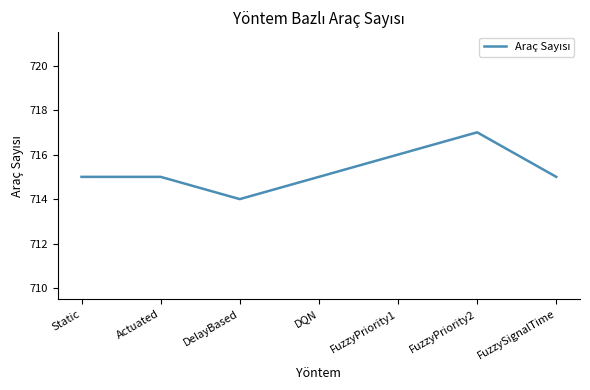

Is it true that the value at FuzzySignalTime is 349?

False